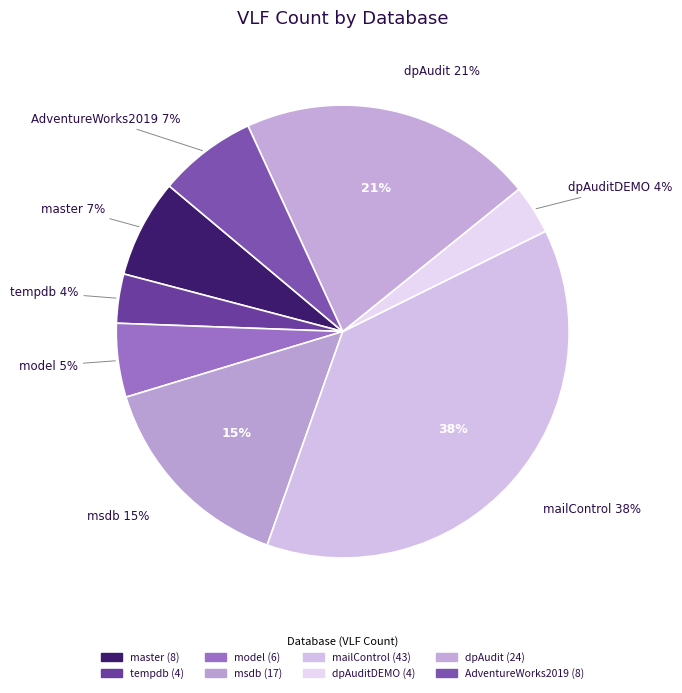

True or false: master accounts for 1% of the total.

False